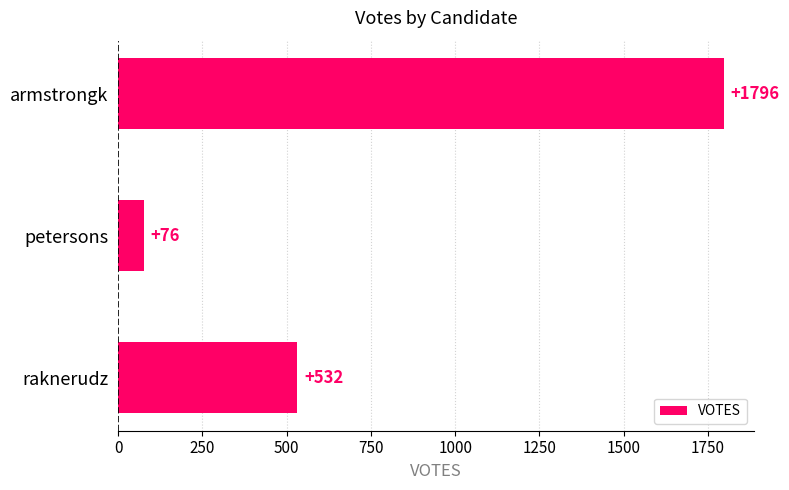

Between raknerudz and armstrongk, which is larger?

armstrongk